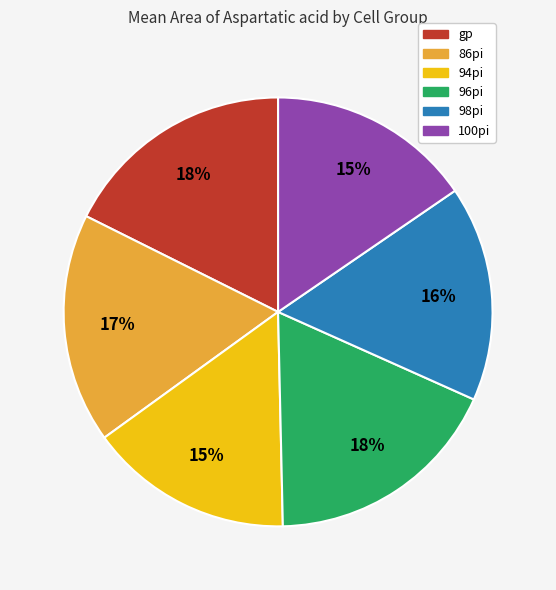

How many segments does this pie chart have?

6